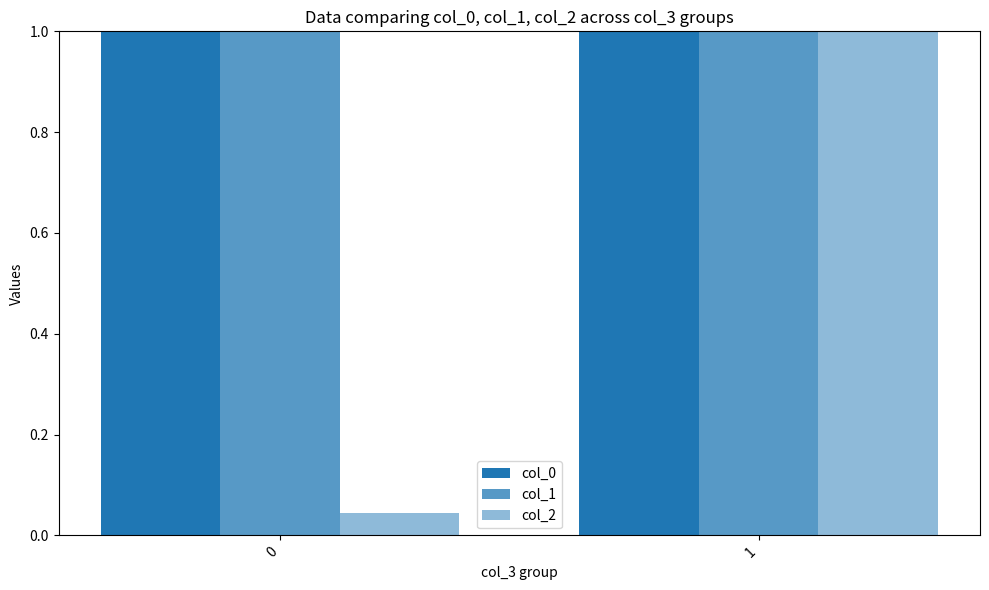

How many values in the col_1 series are below 3?

1